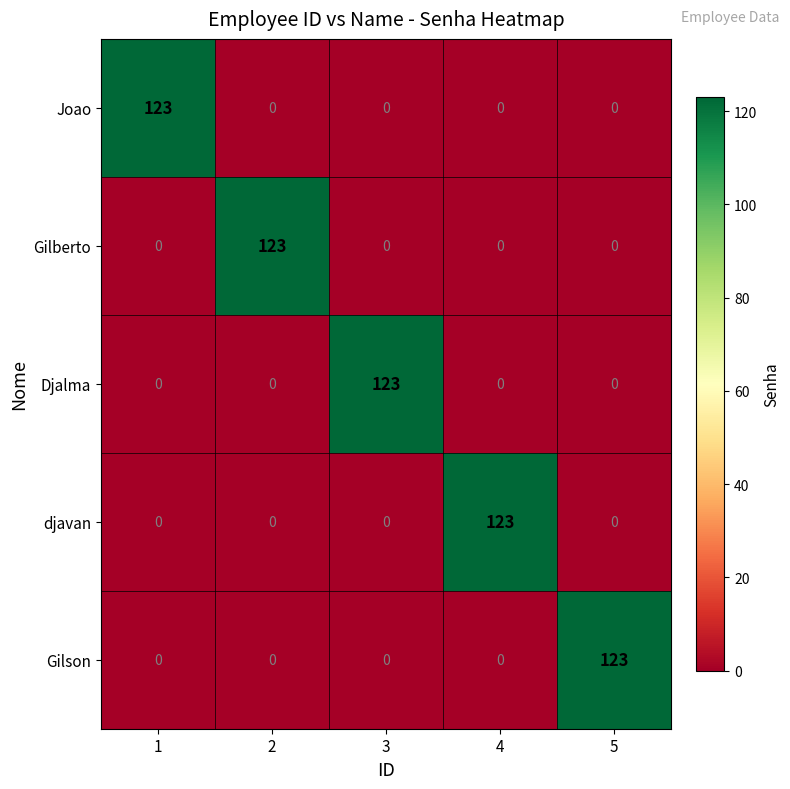

Reading right to left, what are all the values shown in this chart?

Joao: 0	0	0	0	123
Gilberto: 0	0	0	123	0
Djalma: 0	0	123	0	0
djavan: 0	123	0	0	0
Gilson: 123	0	0	0	0